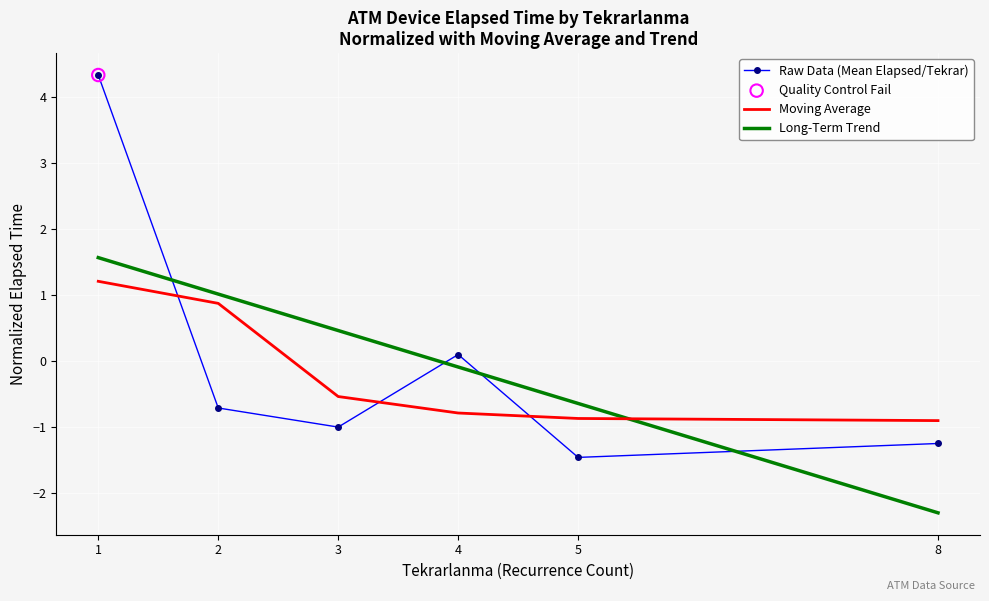

What is the total value across all series at 2?

1.2